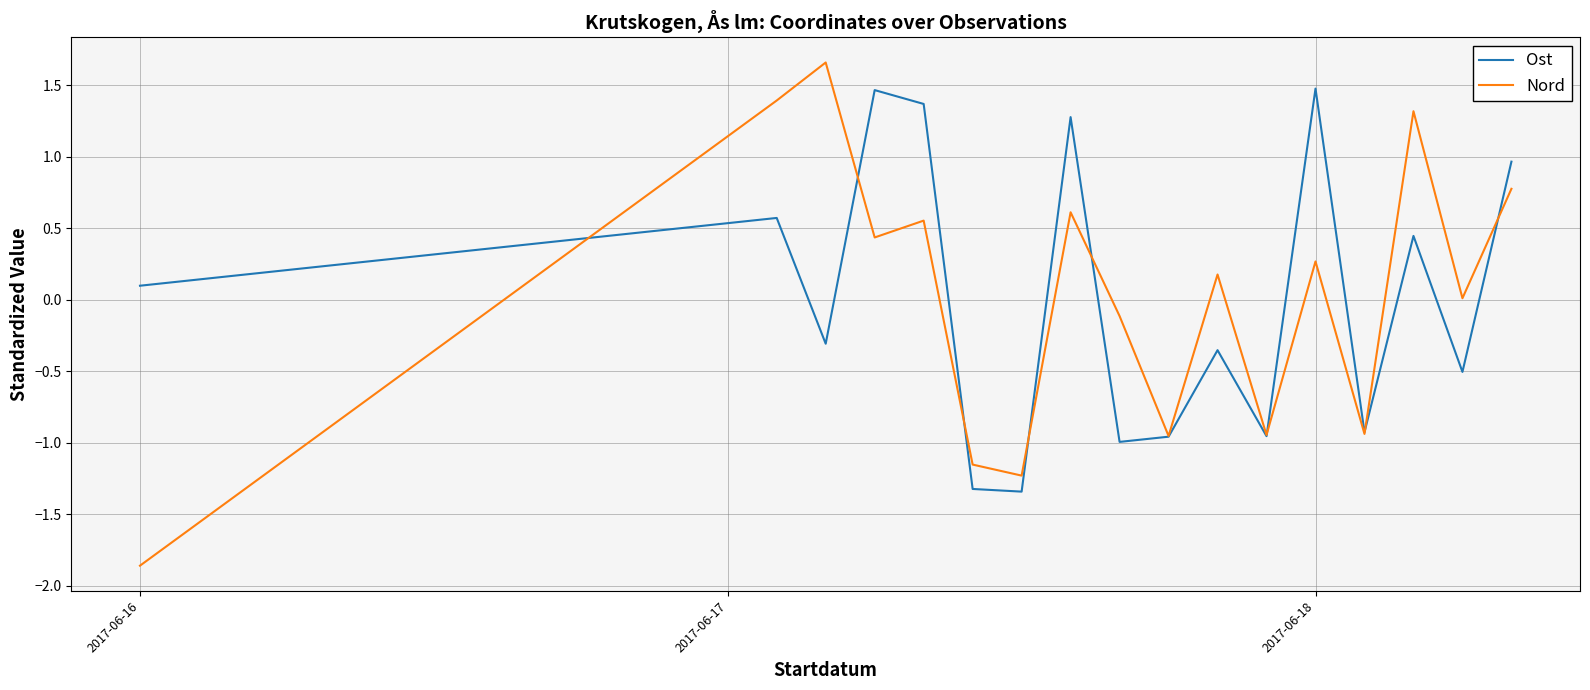

Does the chart display data point markers on the line(s)?

No